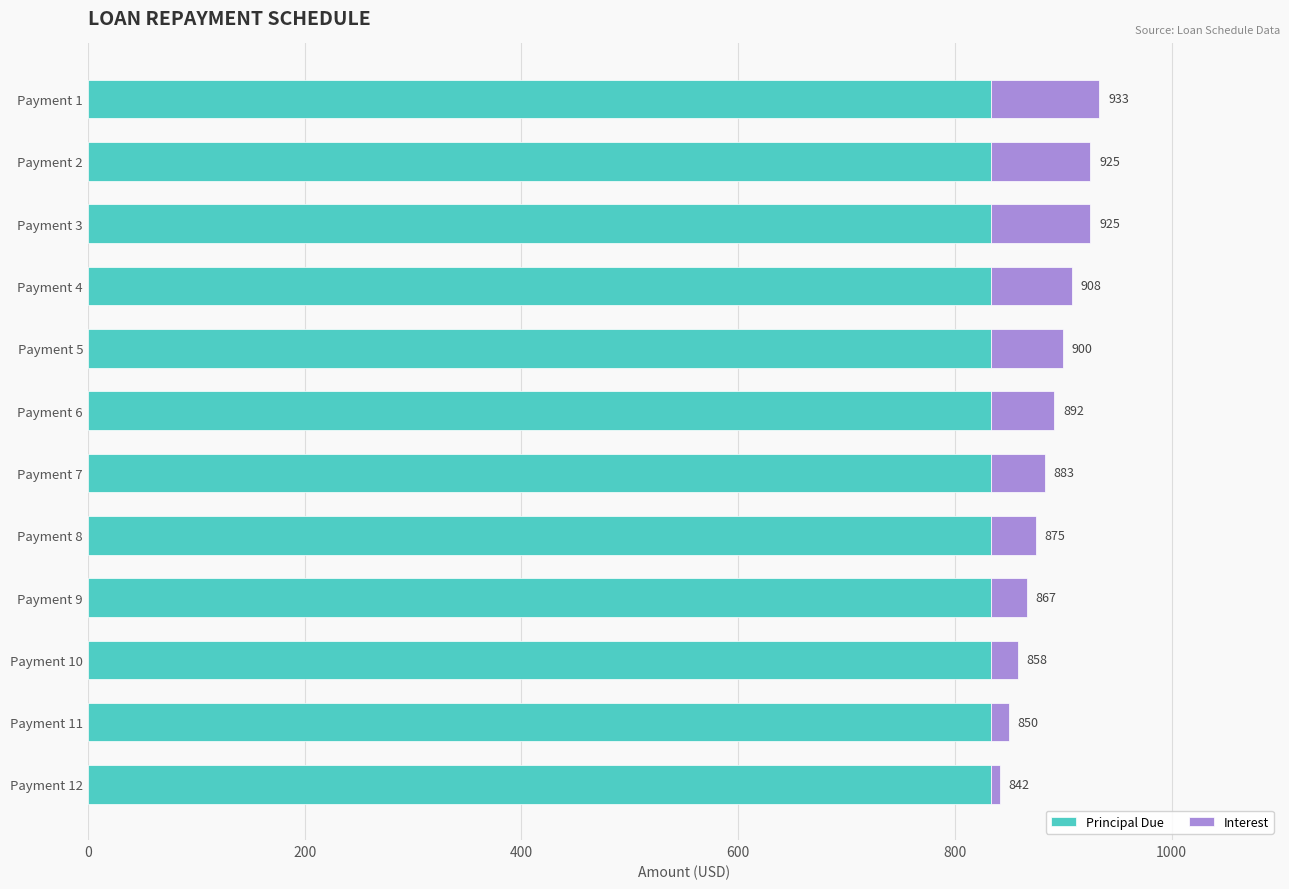

How many series are shown in this chart?

2